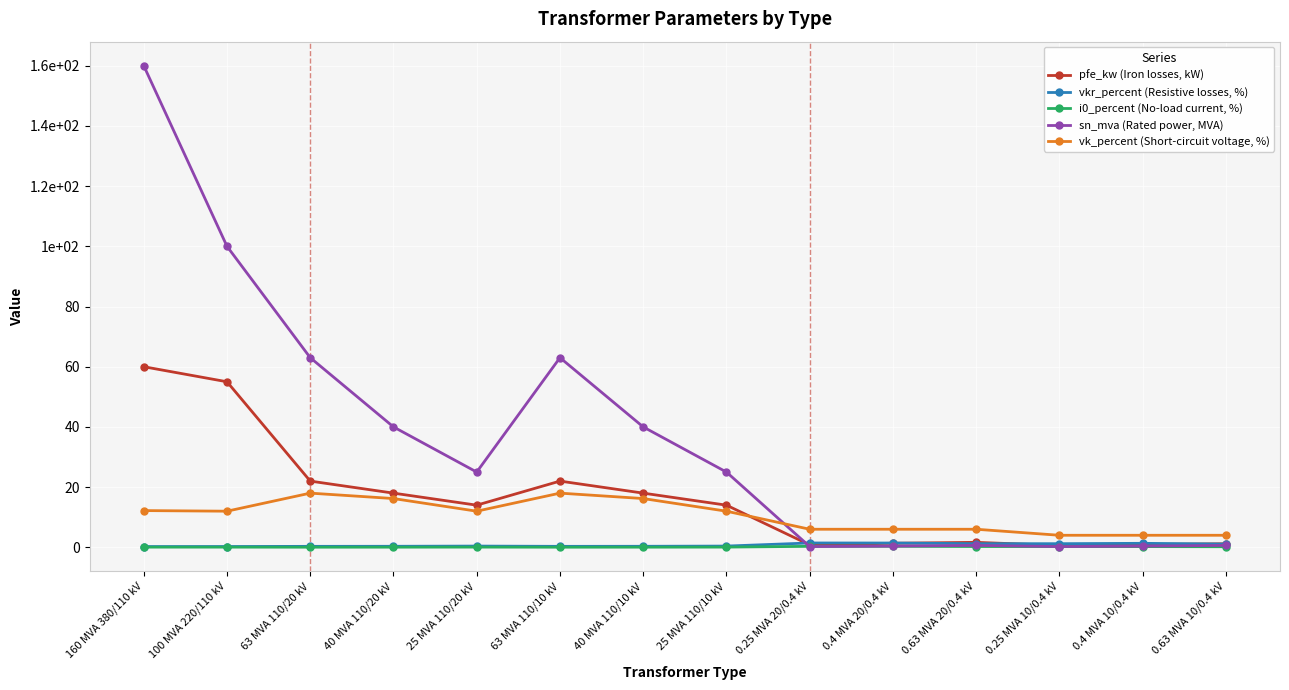

What is the label of the 4th point from the right?

0.63 MVA 20/0.4 kV